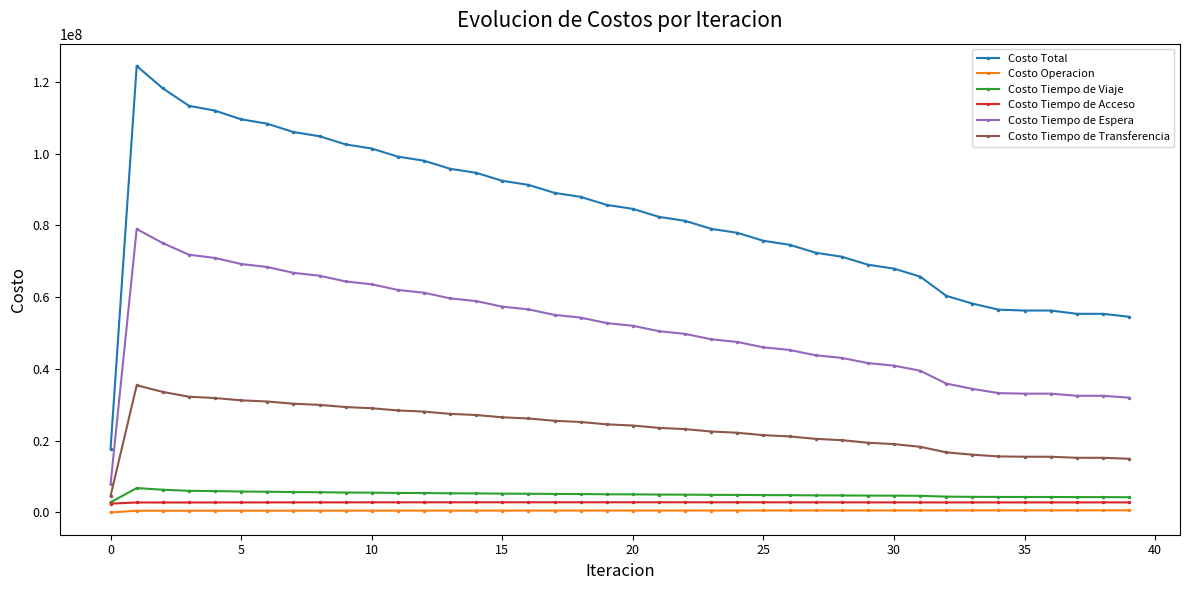

True or false: Costo Operacion and Costo Total intersect in this chart.

False